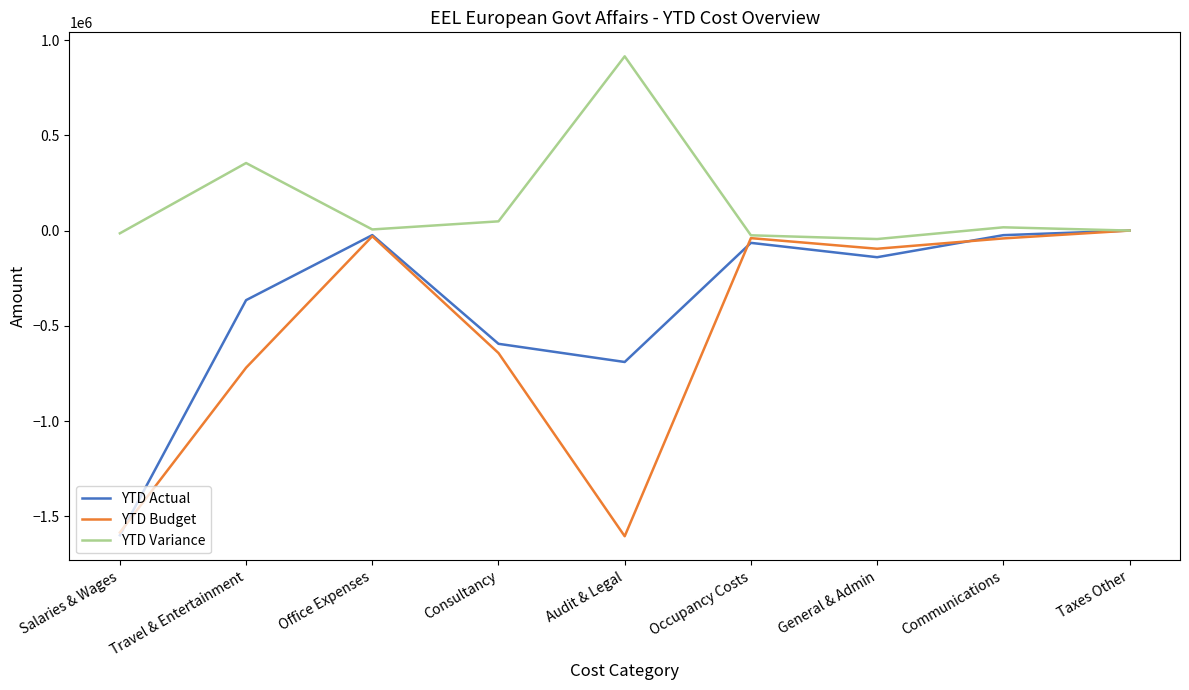

What is the smallest value displayed?

-1604496.3